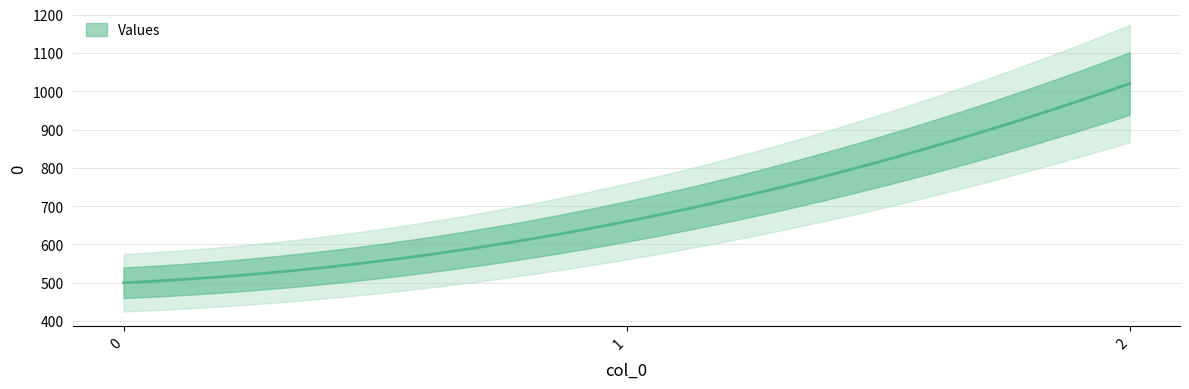

Rank the categories by value from highest to lowest.

2, 1, 0